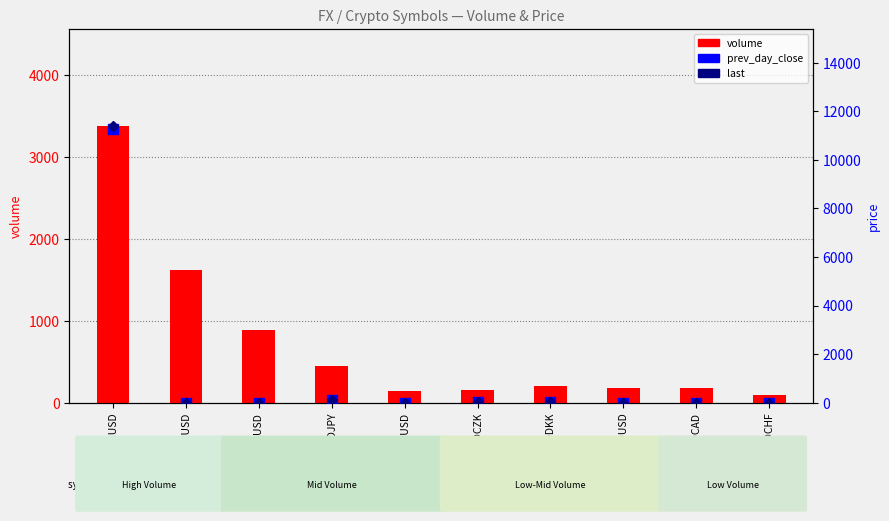

What is the lowest value of the last series?

0.6